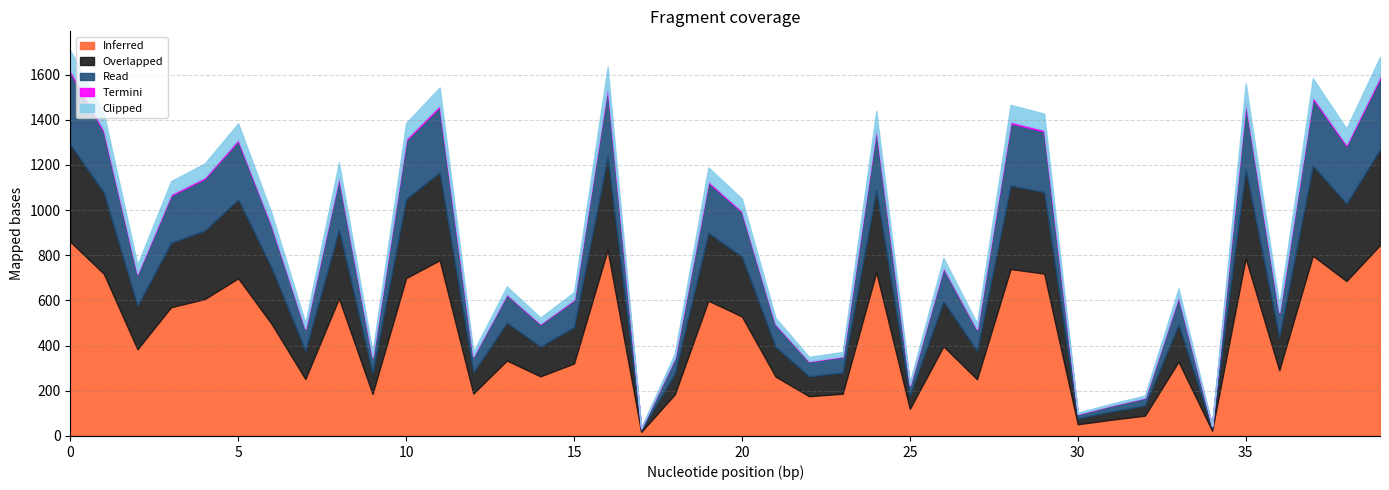

True or false: Inferred has a value of 845 at 39.

True